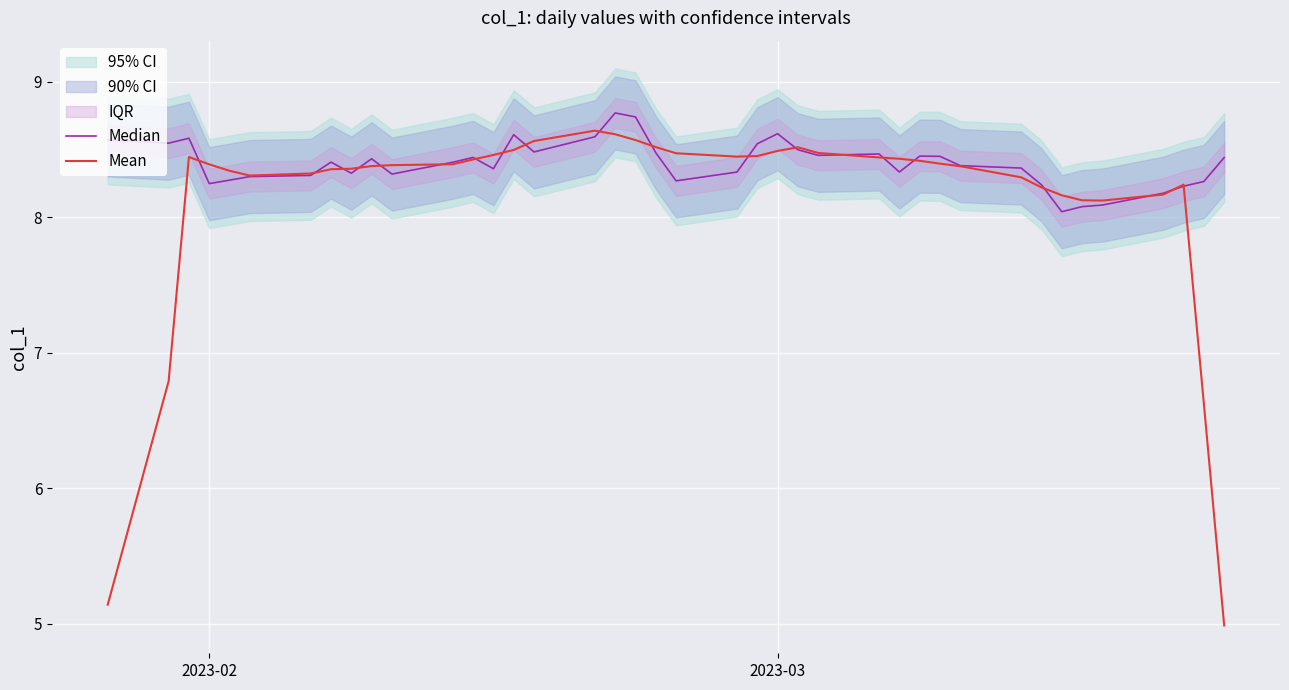

What is the average value of the Median series?

8.4